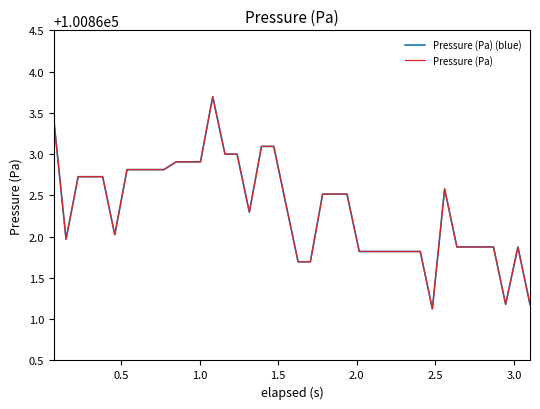

What is the average value of the Pressure (Pa) (blue) series?

100862.3